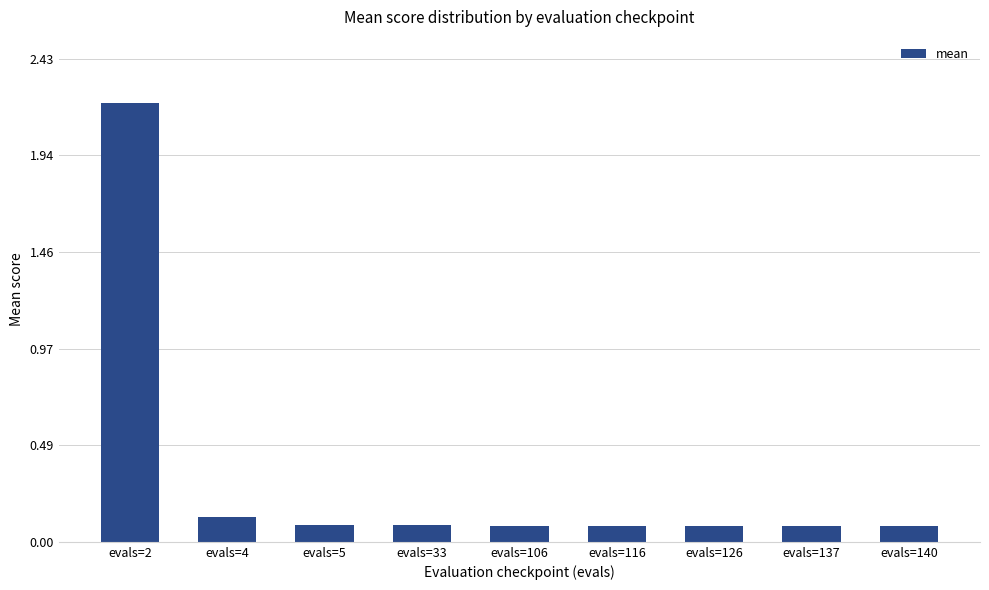

What is the sum of all values?

2.9